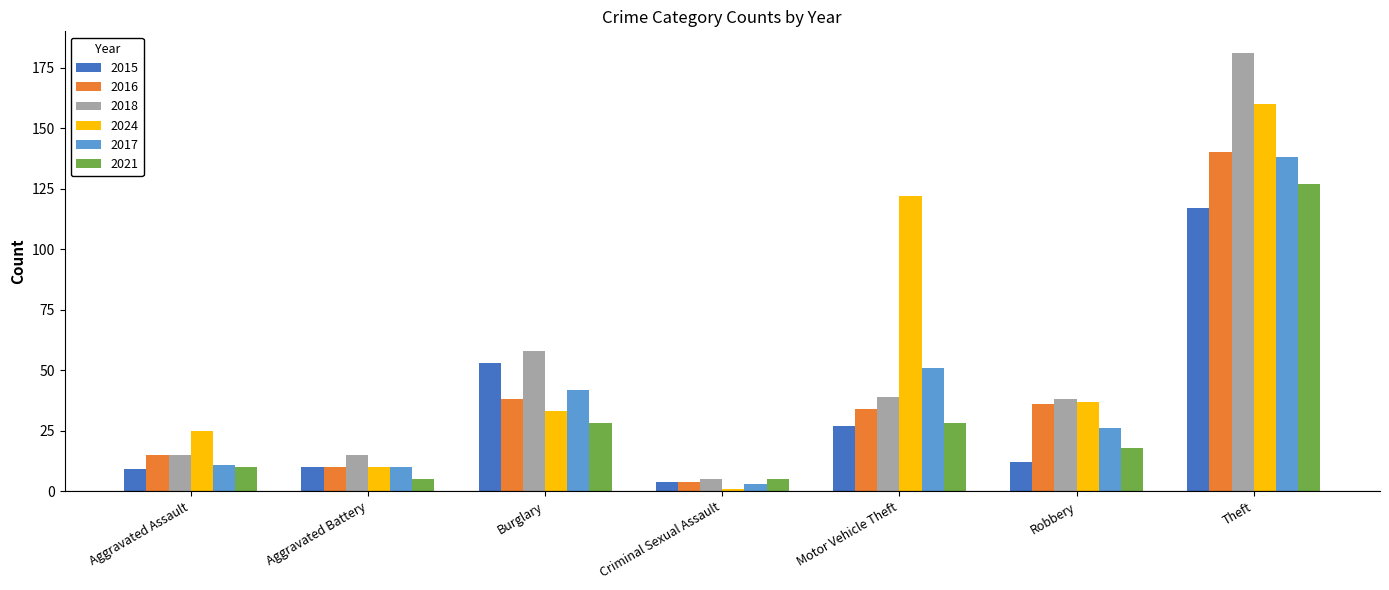

Between Criminal Sexual Assault and Motor Vehicle Theft, which series saw the biggest shift?

2024